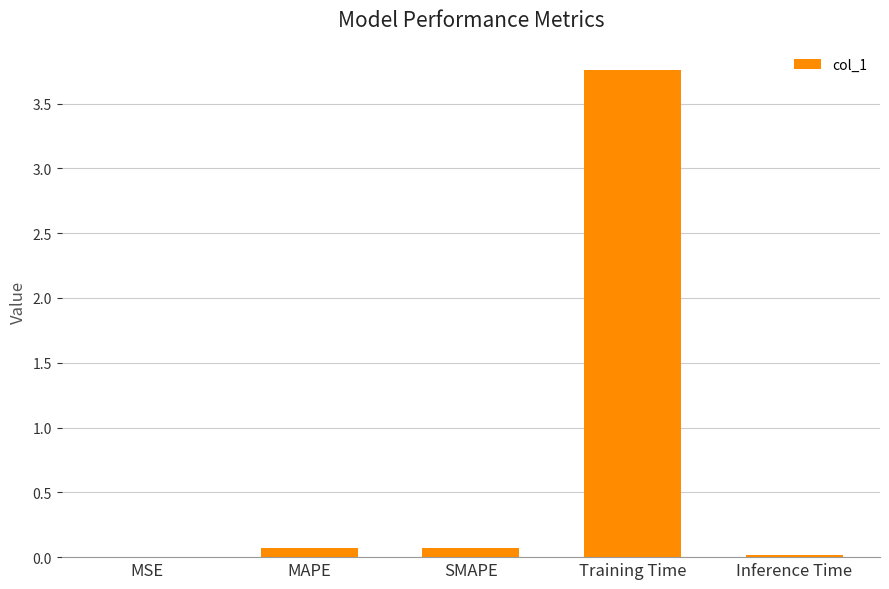

Which label corresponds to the largest value in the chart?

Training Time